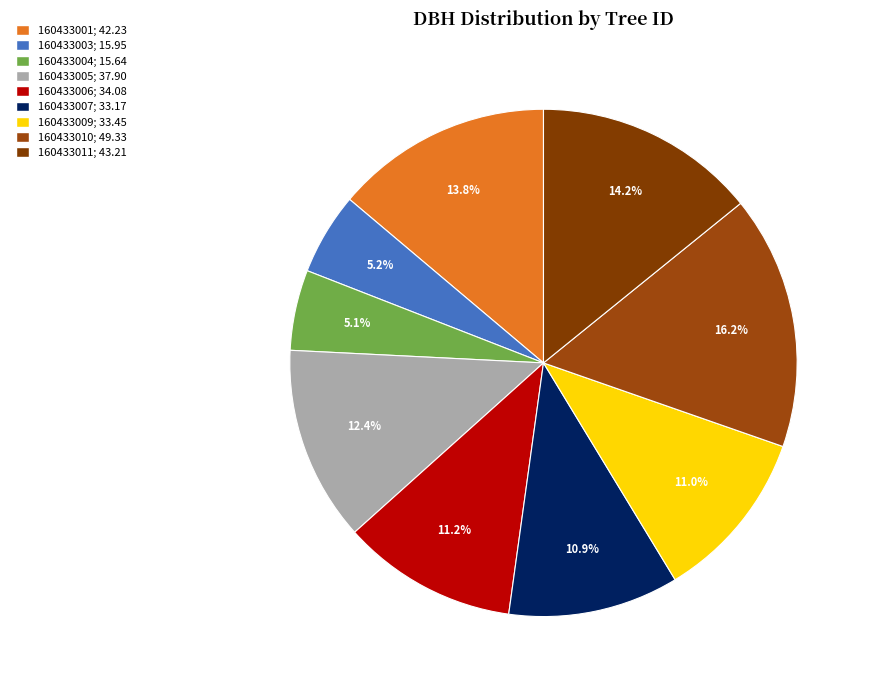

Combined, what portion of the pie is 160433001 and 160433010?

30.0%